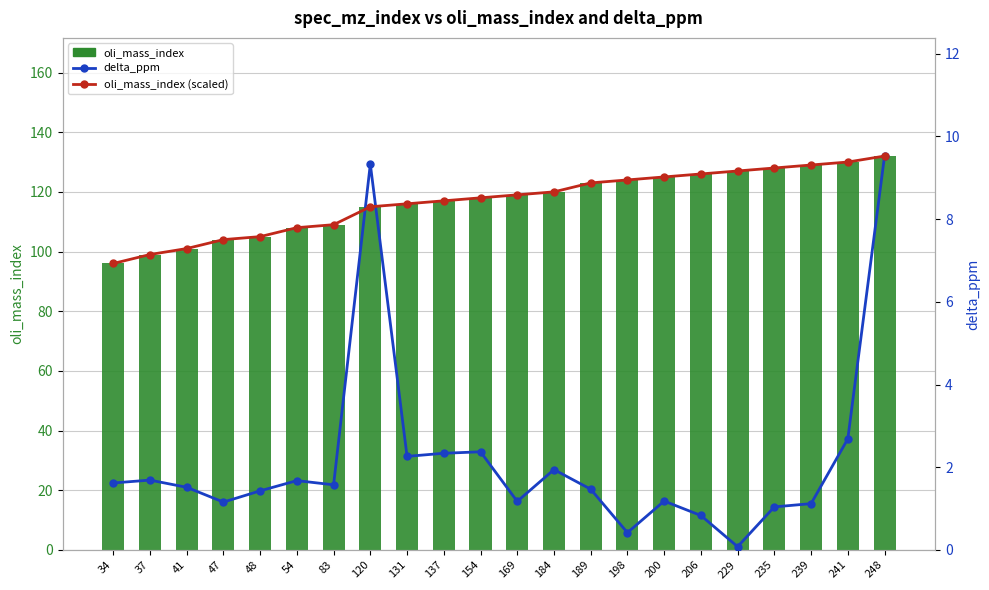

At which category is the sum across all series the highest?

248